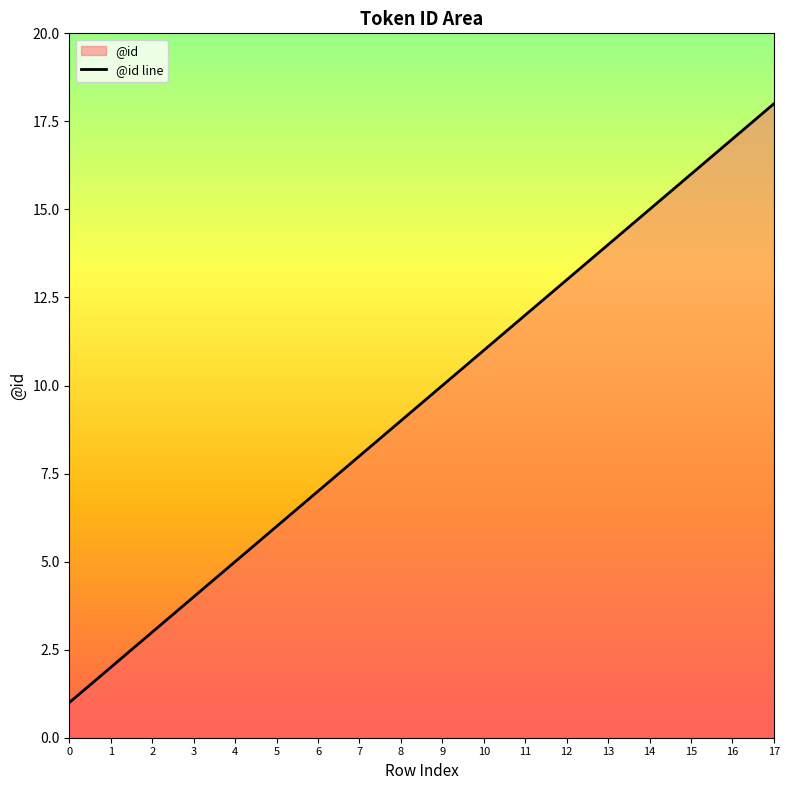

True or false: the data shows 4 at 7.

False